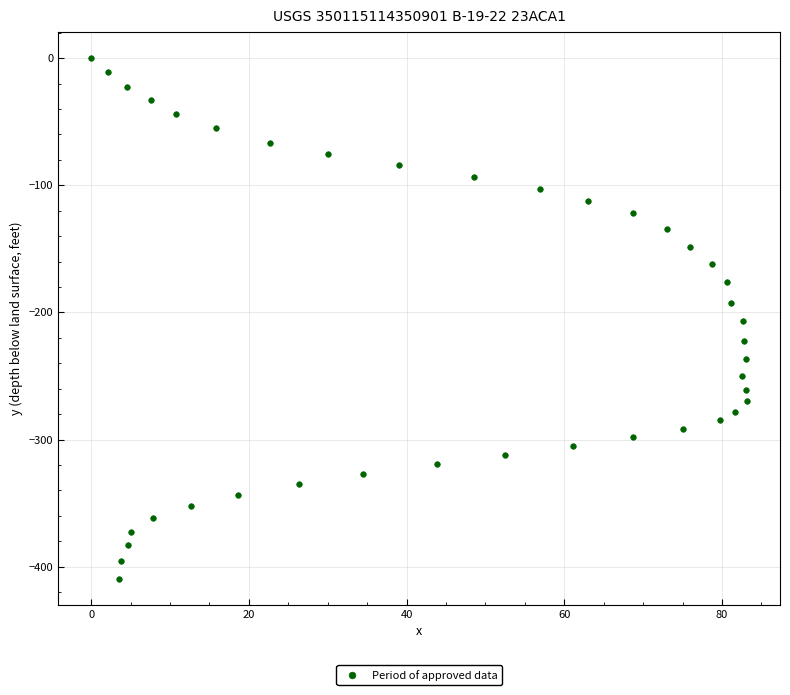

What is the range of X values (max minus min)?

83.2